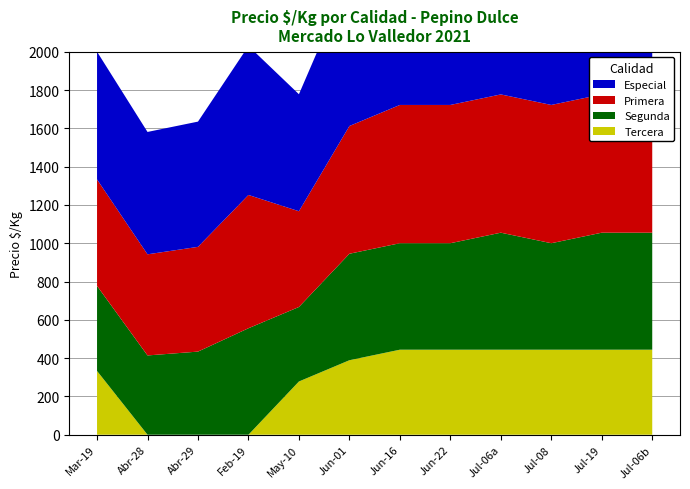

Reading left to right, transcribe all the data shown in this chart.

Especial: 667	639	654	778	611	778	833	833	833	833	833	833
Primera: 556	528	547	696	500	667	722	722	722	722	722	722
Segunda: 444	414	434	556	389	556	556	556	611	556	611	611
Tercera: 333	0	0	0	278	389	444	444	444	444	444	444